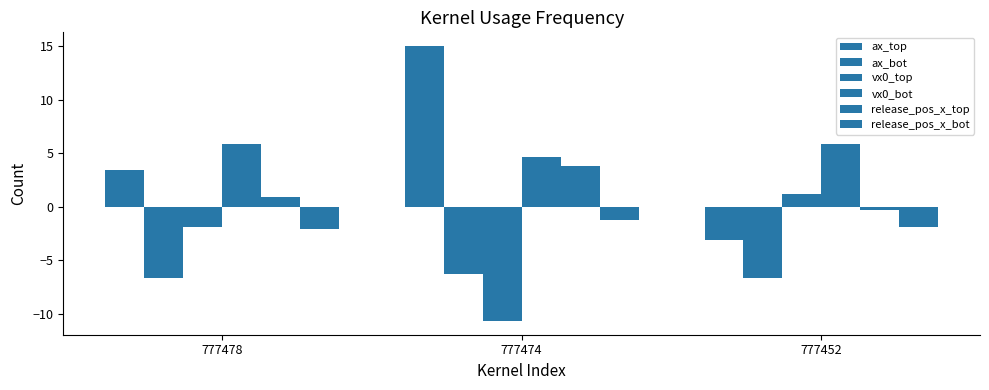

Reading left to right, what are all the values shown in this chart?

ax_top: 777478=3.4	777474=15.0	777452=-3.2
ax_bot: 777478=-6.7	777474=-6.3	777452=-6.7
vx0_top: 777478=-1.9	777474=-10.7	777452=1.2
vx0_bot: 777478=5.8	777474=4.6	777452=5.8
release_pos_x_top: 777478=0.9	777474=3.8	777452=-0.3
release_pos_x_bot: 777478=-2.1	777474=-1.2	777452=-1.9